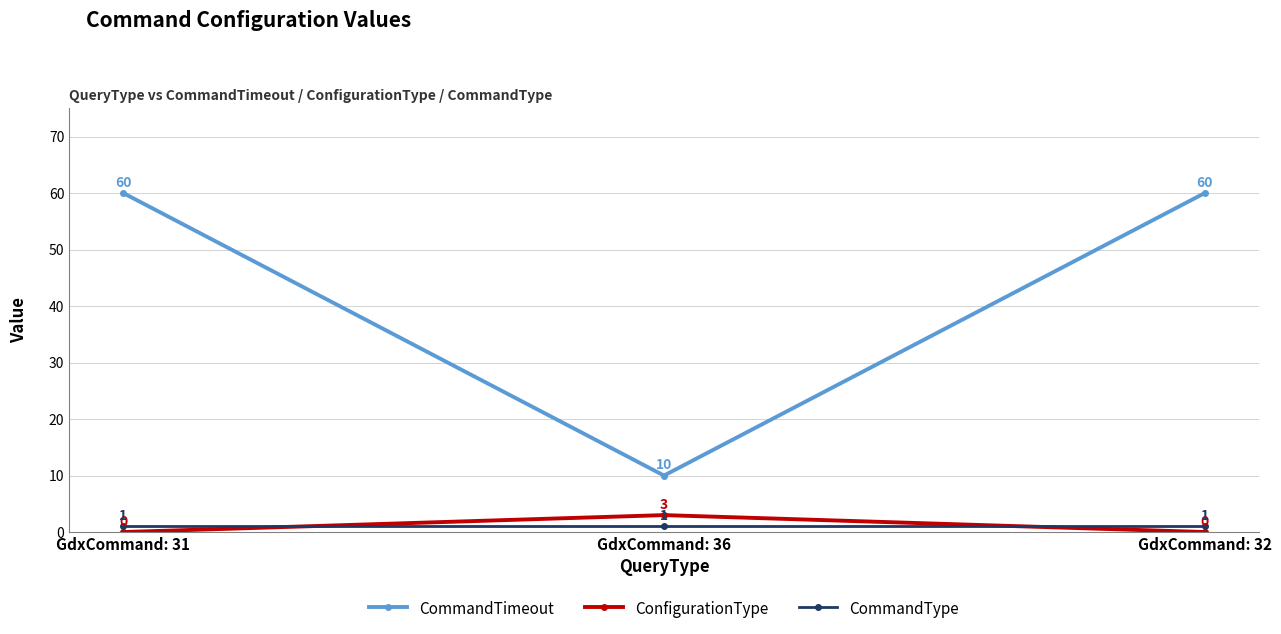

How many lines are shown in the chart?

3